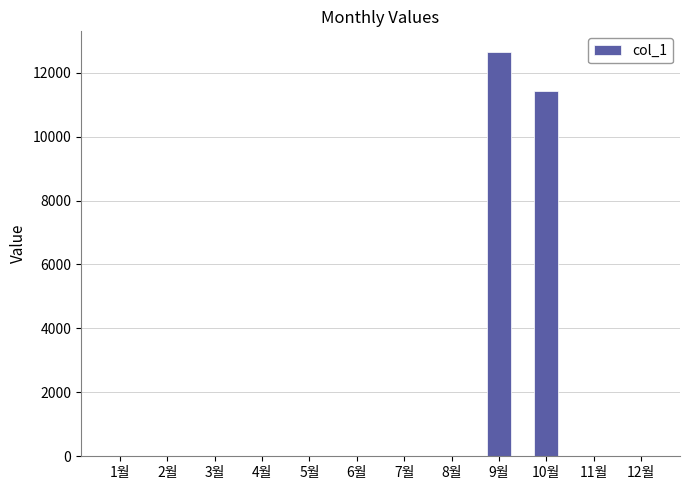

Are the bars grouped side by side (vs. stacked)?

No